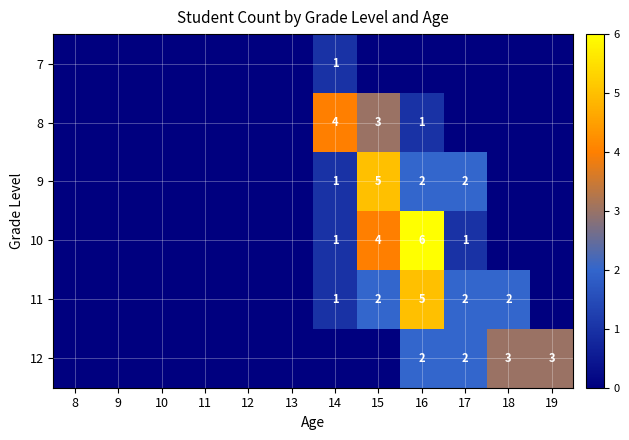

Is it true that 7 equals 1 at 14?

True